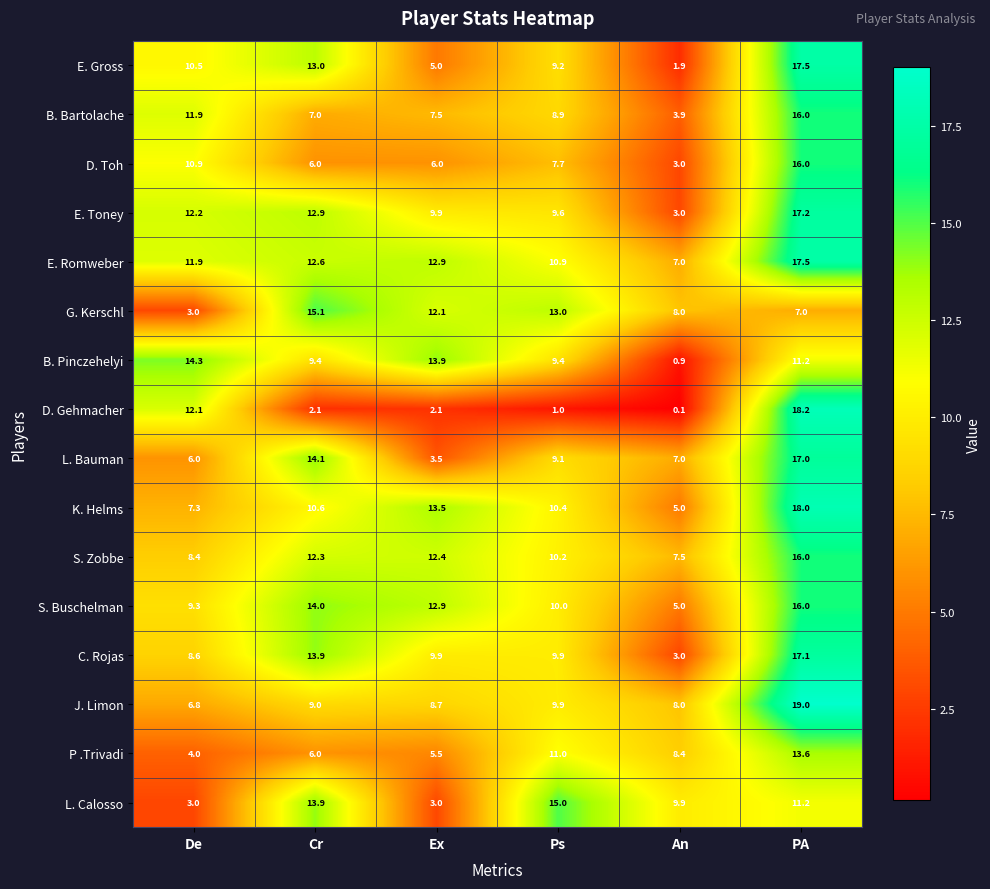

What is the sum of all L. Bauman values?

56.7